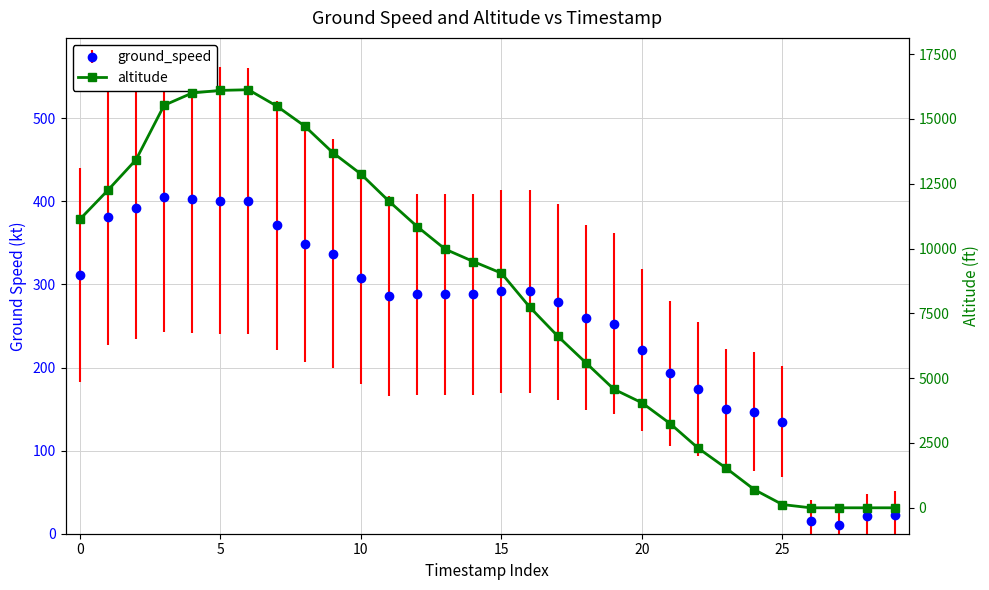

What is the average value?

8168